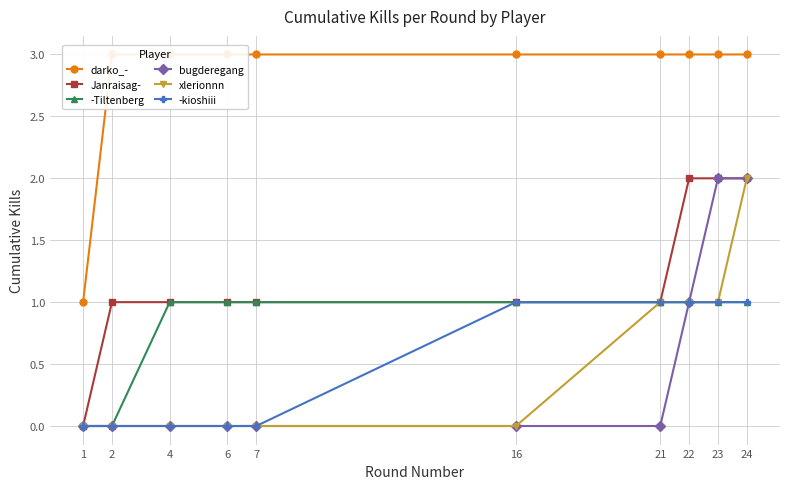

Is it true that Janraisag- equals 2 at 23?

True